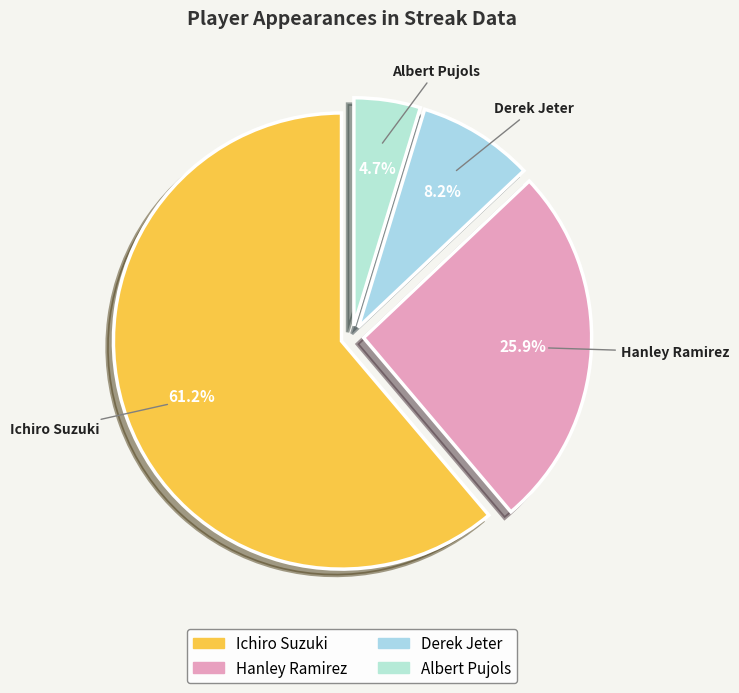

What percentage is the Derek Jeter slice, to the nearest percent?

8%